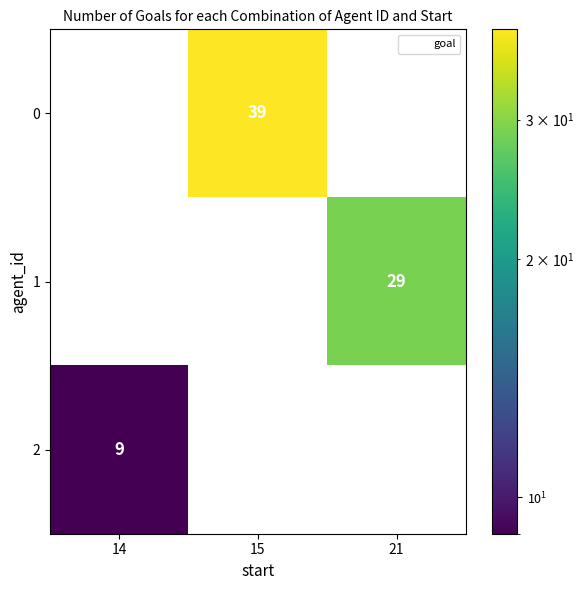

Which series has the largest total across all categories?

0